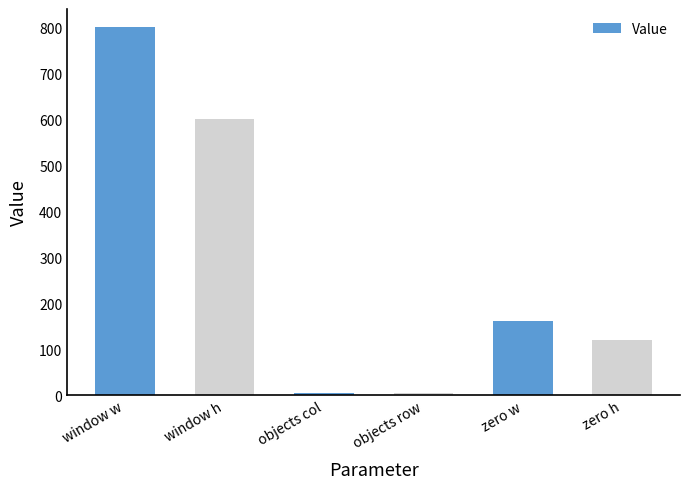

At which label does the data first exceed 160?

window w